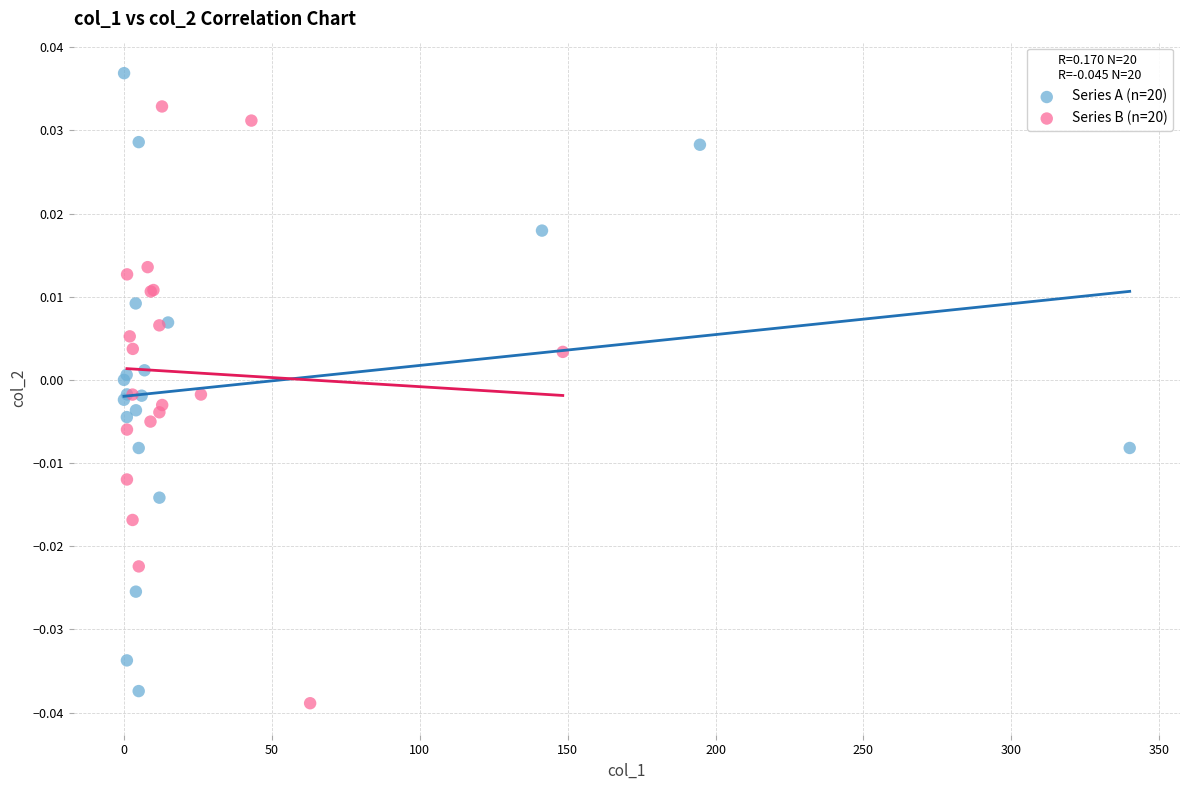

Which series reaches the maximum Y coordinate?

Series A (n=20)